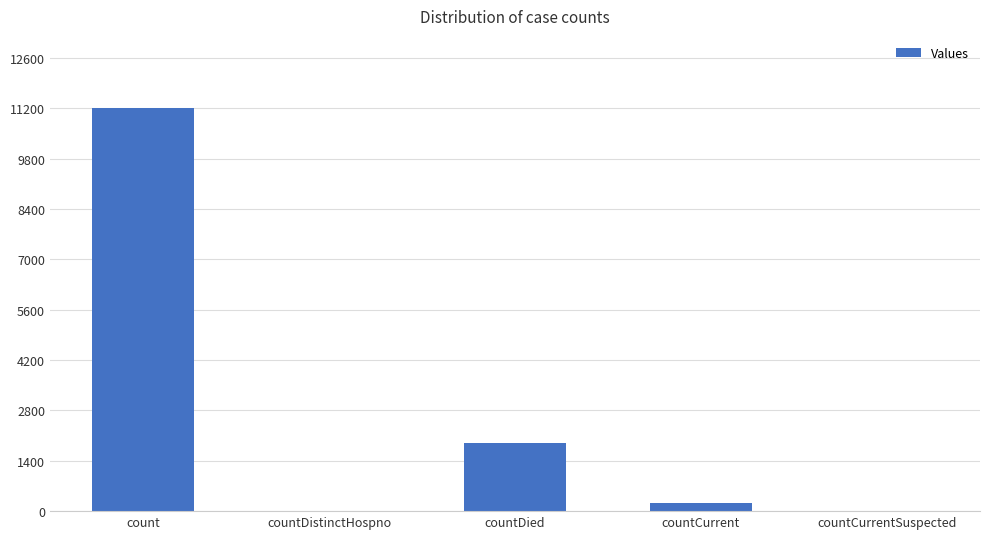

What is the maximum value shown in the chart?

11193